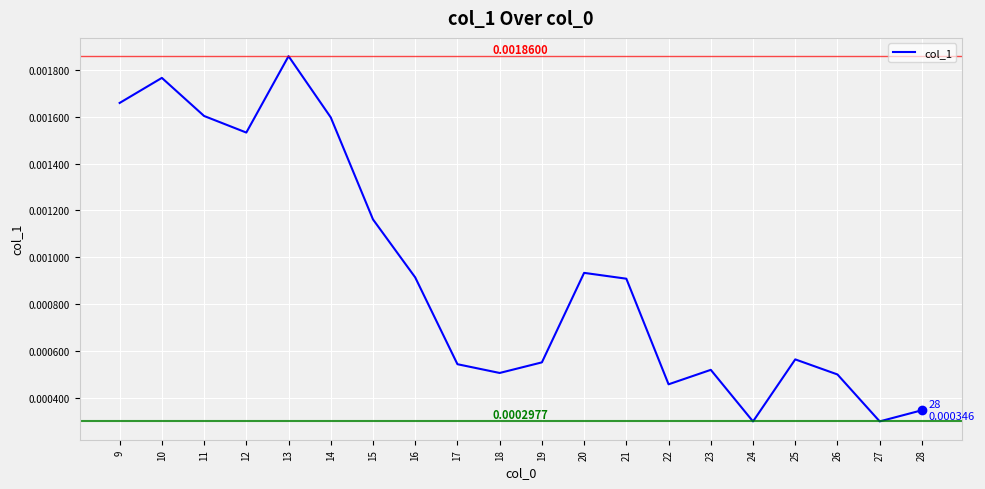

Between 21 and 12, which is larger?

12